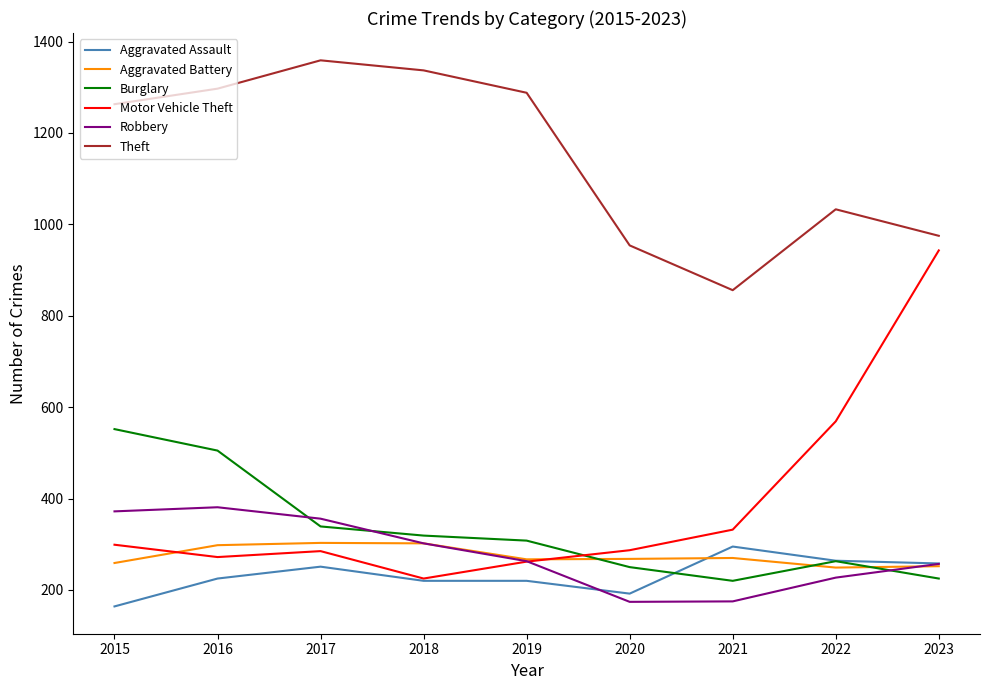

What is the approximate value of Aggravated Assault at 2020?

192